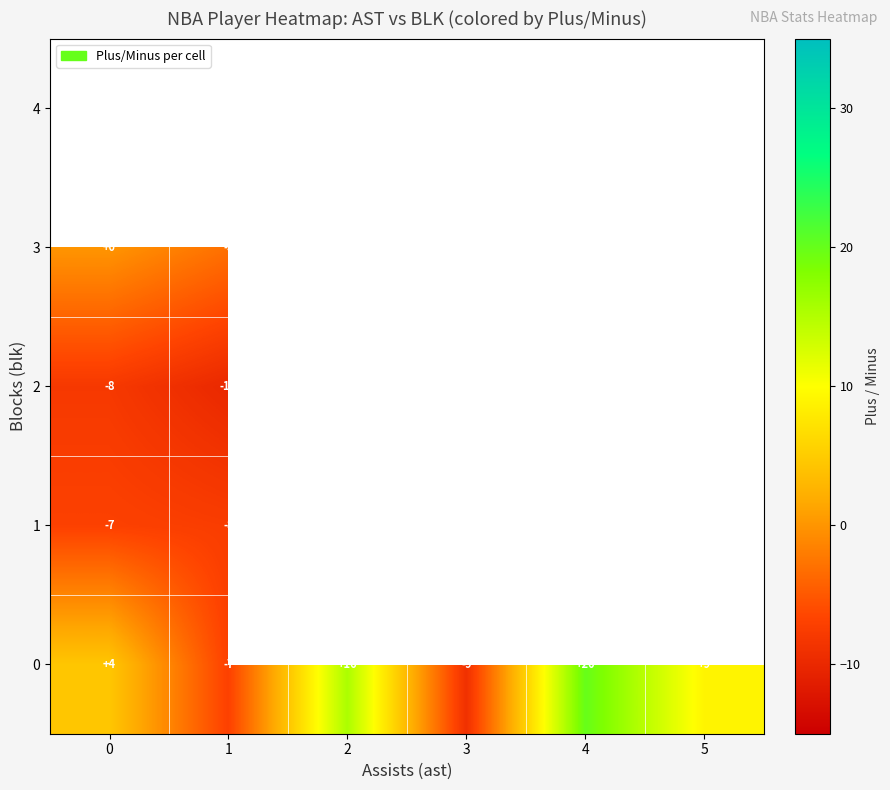

Is the value of 0 at 2 greater than the value of 2 at 0?

Yes